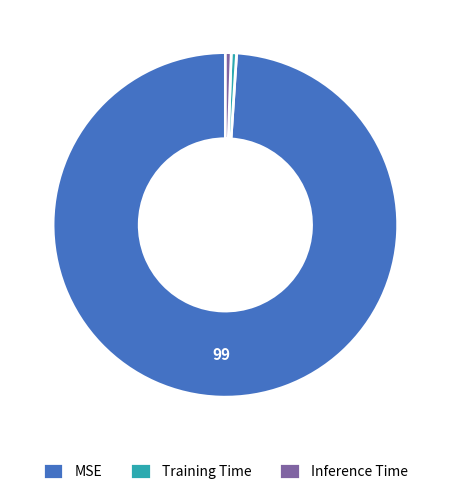

Which category has the biggest portion of the pie?

MSE